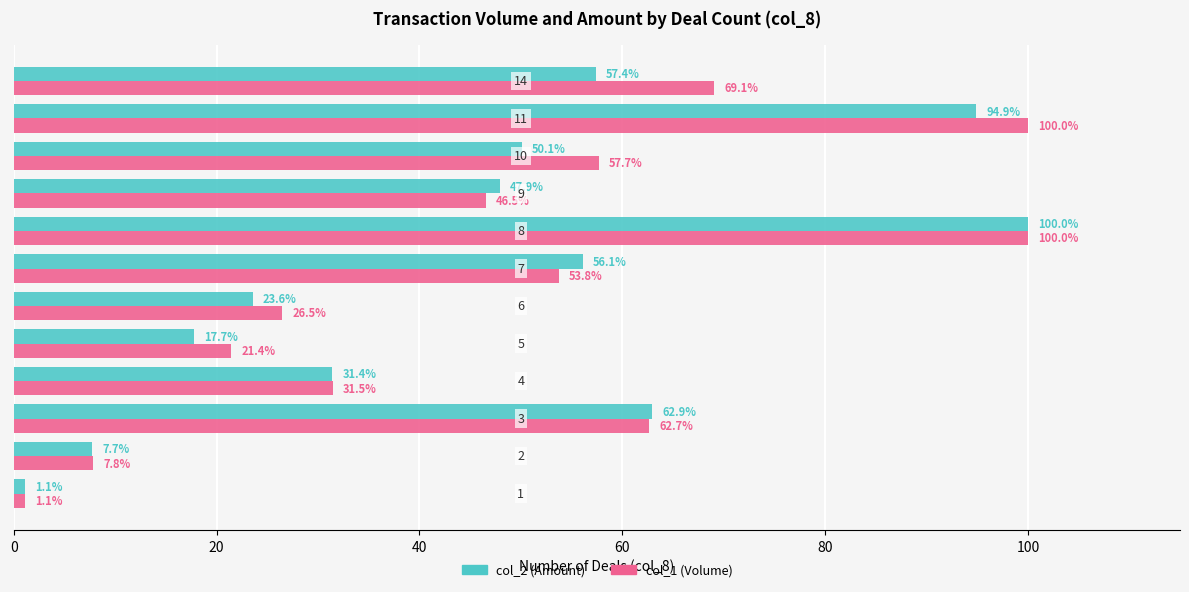

Which series has the largest total across all categories?

col_1 (Volume)